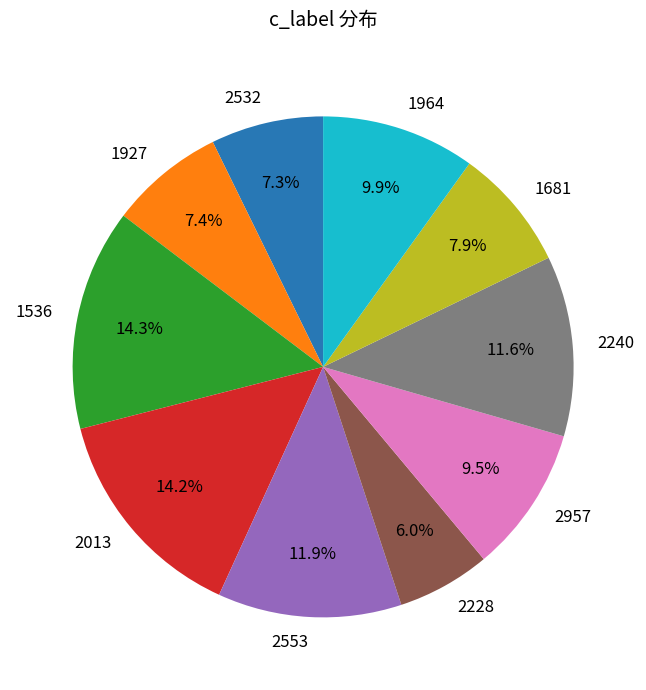

How many slices are in this pie chart?

10